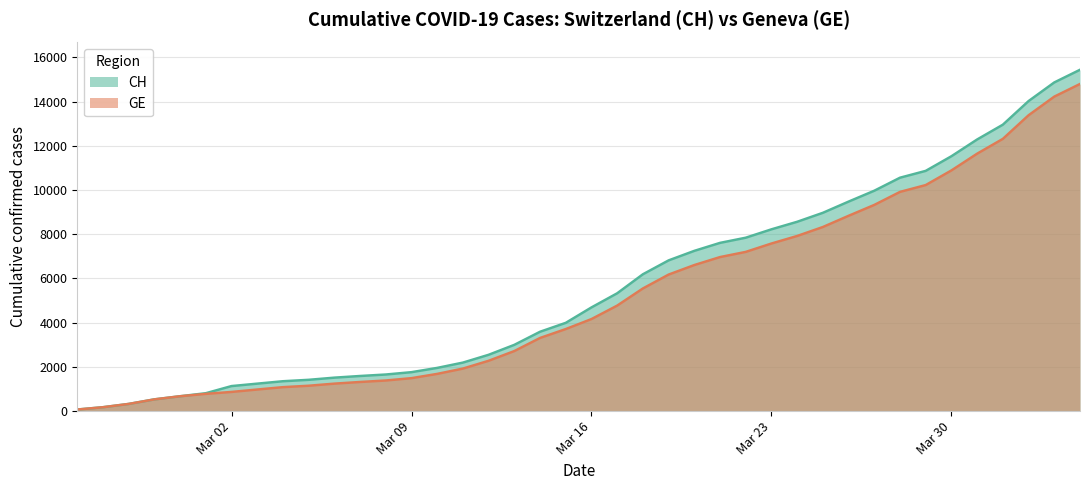

List the series in order of their overall mean, lowest first.

GE, CH